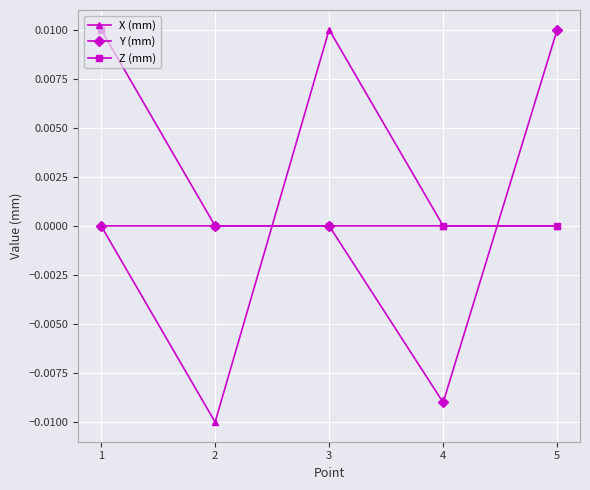

How many series are shown in this chart?

3